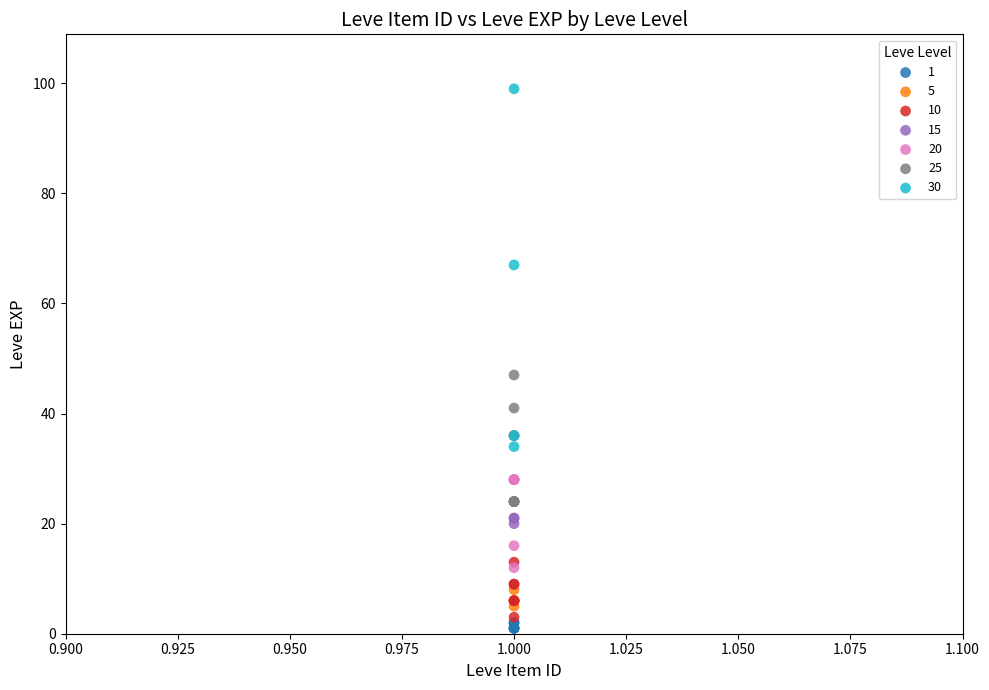

Which series reaches the maximum Y coordinate?

30